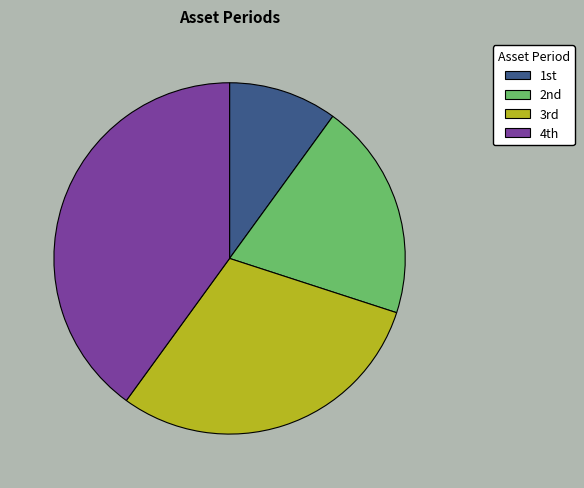

What is the smallest slice in the pie chart?

1st